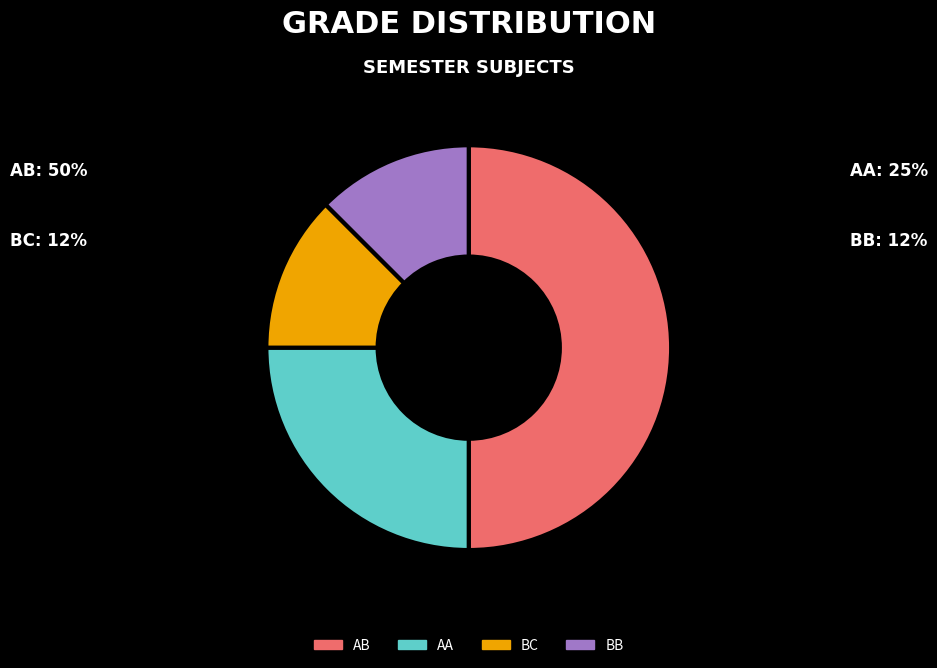

Is it true that BC is 12% of the pie?

True